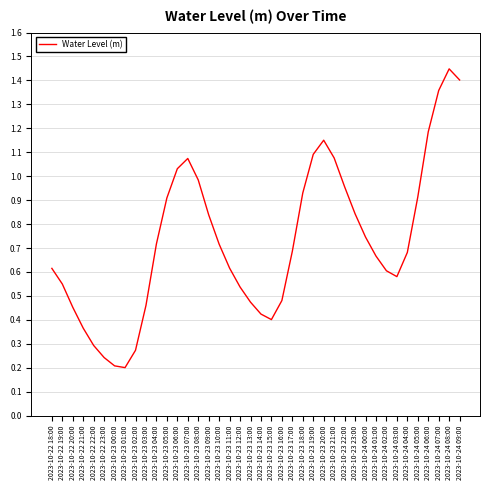

True or false: there are more than 0 points higher than both neighbors.

True